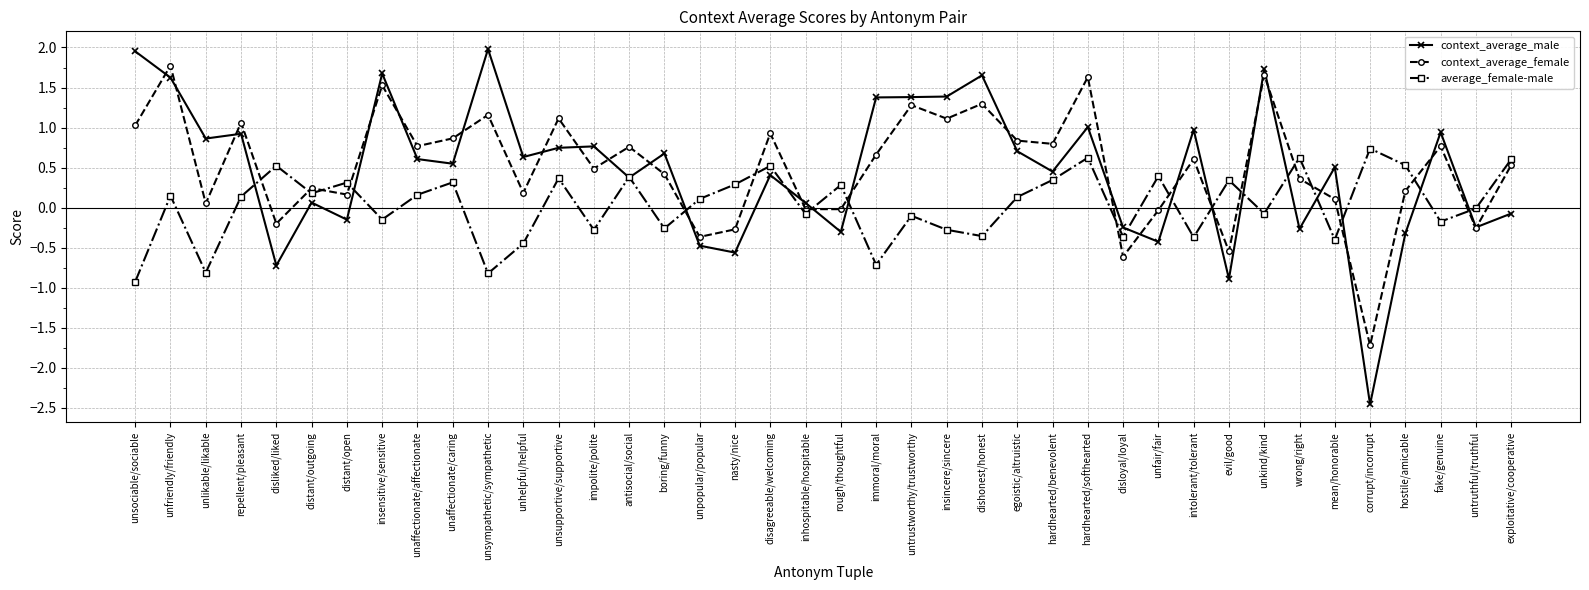

How many lines are shown in the chart?

3